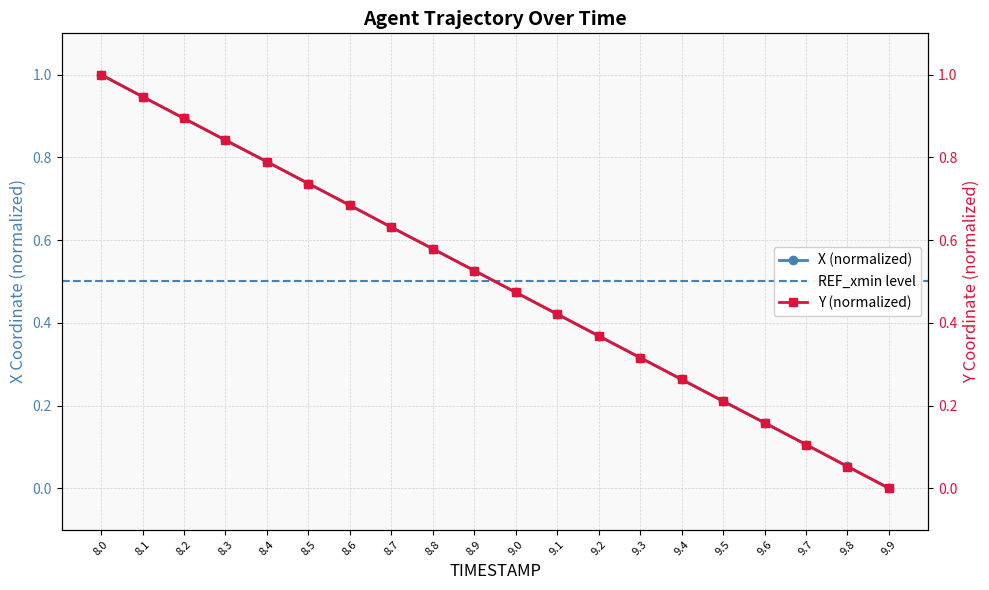

What position from the right is 9.7?

3